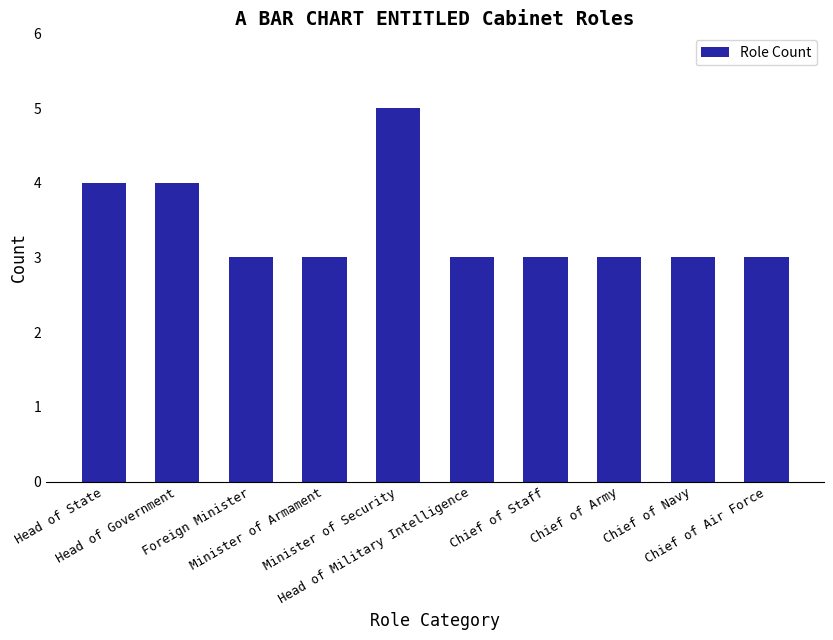

How many bars are there in total?

10